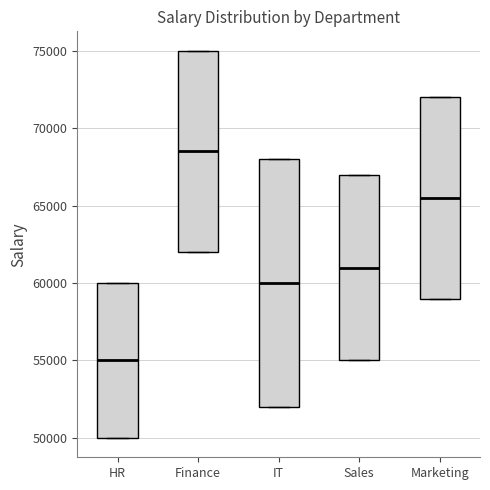

Comparing the boxes themselves (not the whiskers), which one is the tallest?

IT